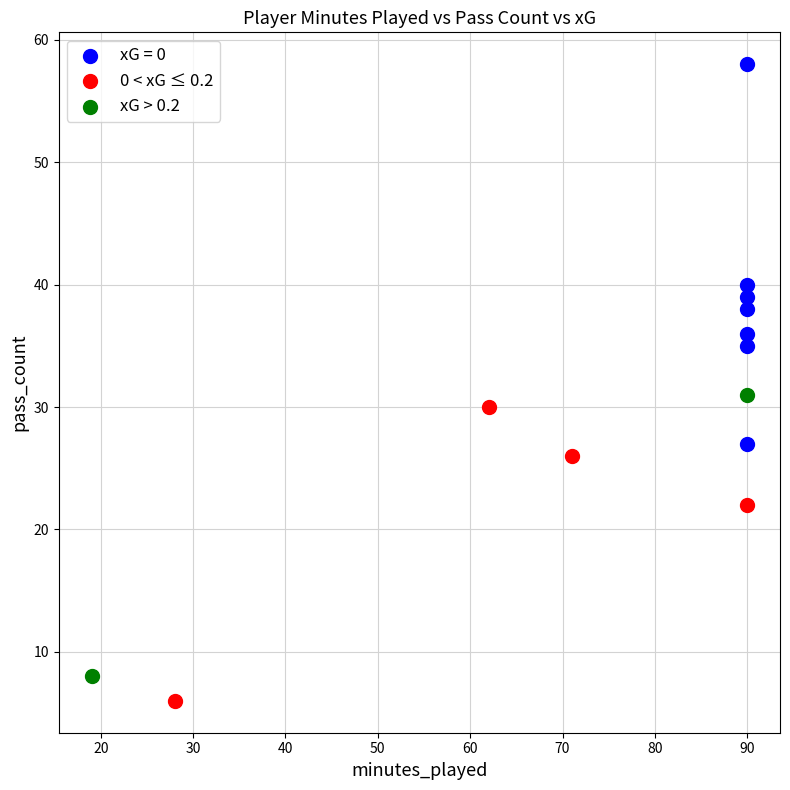

Which series has the widest spread of Y values?

xG = 0